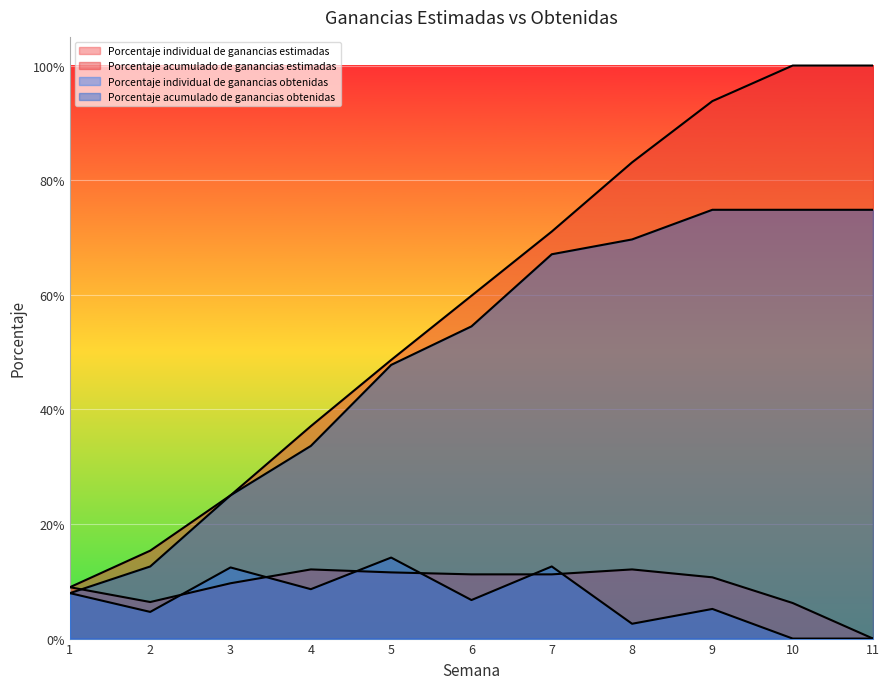

The value of Porcentaje individual de ganancias obtenidas at 5 is 0.1. True or false?

True